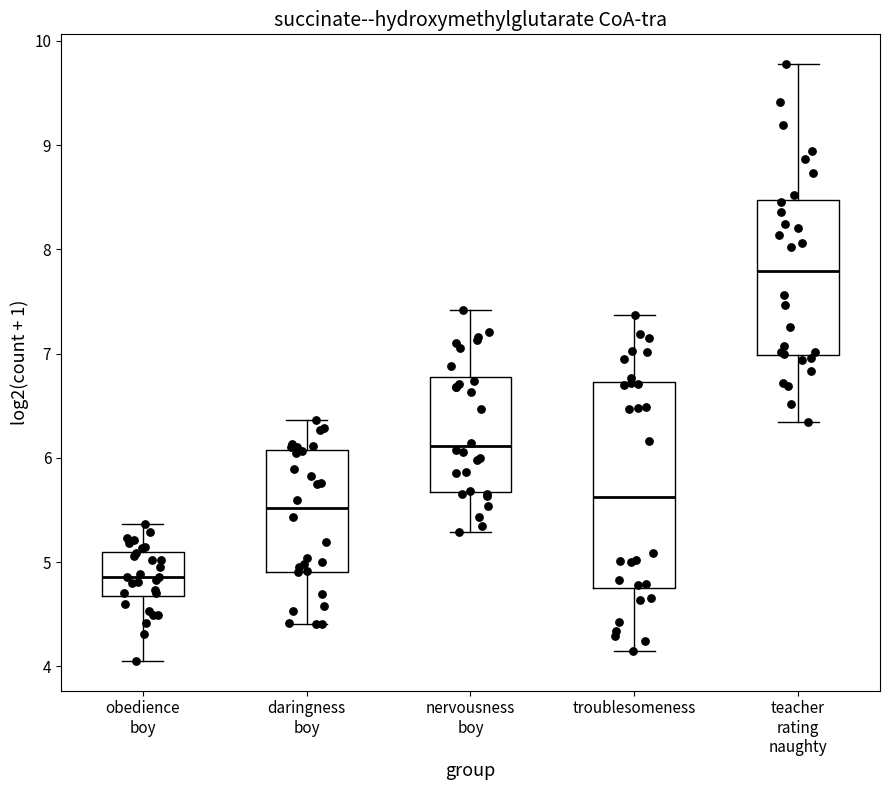

Which box's median line is the lowest?

obedience boy